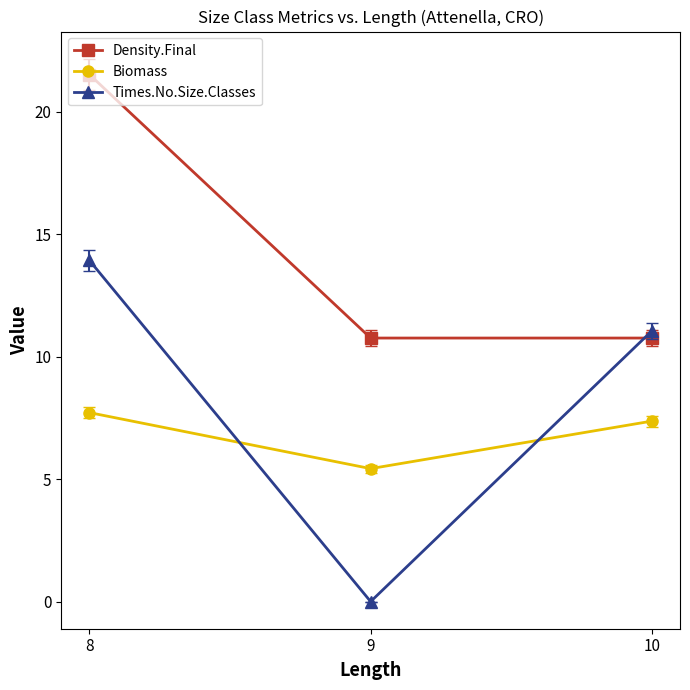

Is it true that Density.Final equals 10.8 at 10?

True